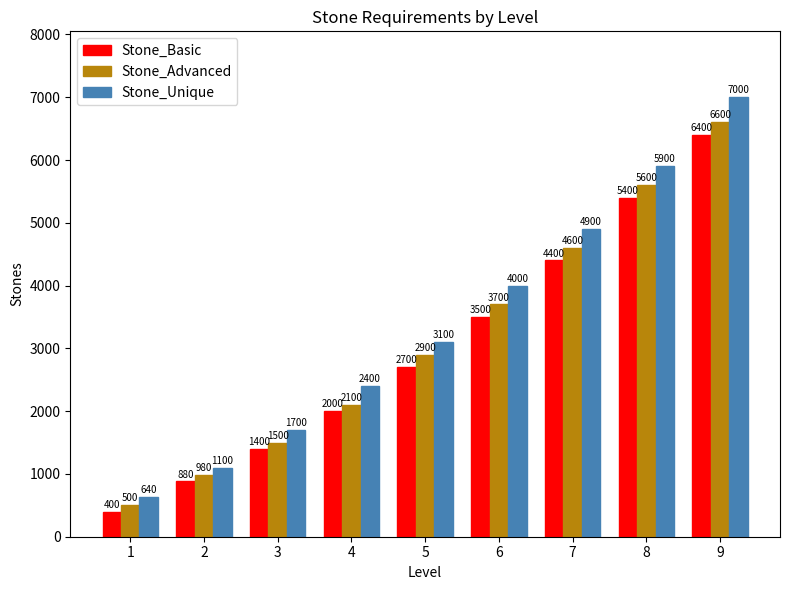

List the series in order of their peak value, lowest first.

Stone_Basic, Stone_Advanced, Stone_Unique